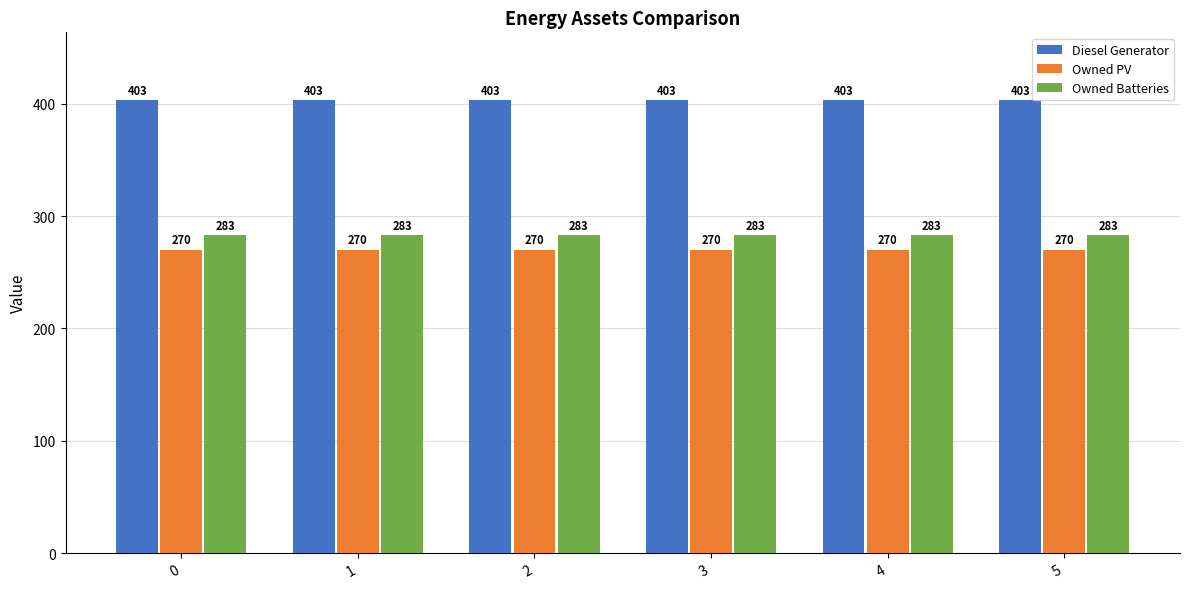

Are the bars grouped side by side (vs. stacked)?

Yes